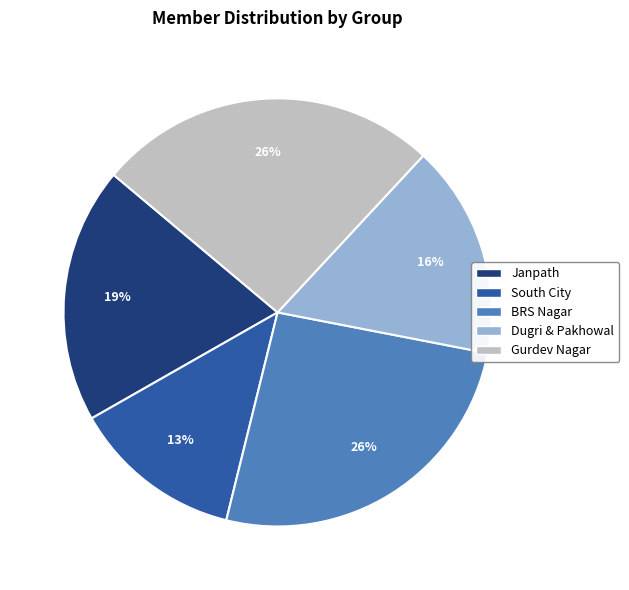

Is the sum of South City and Gurdev Nagar greater than half?

No